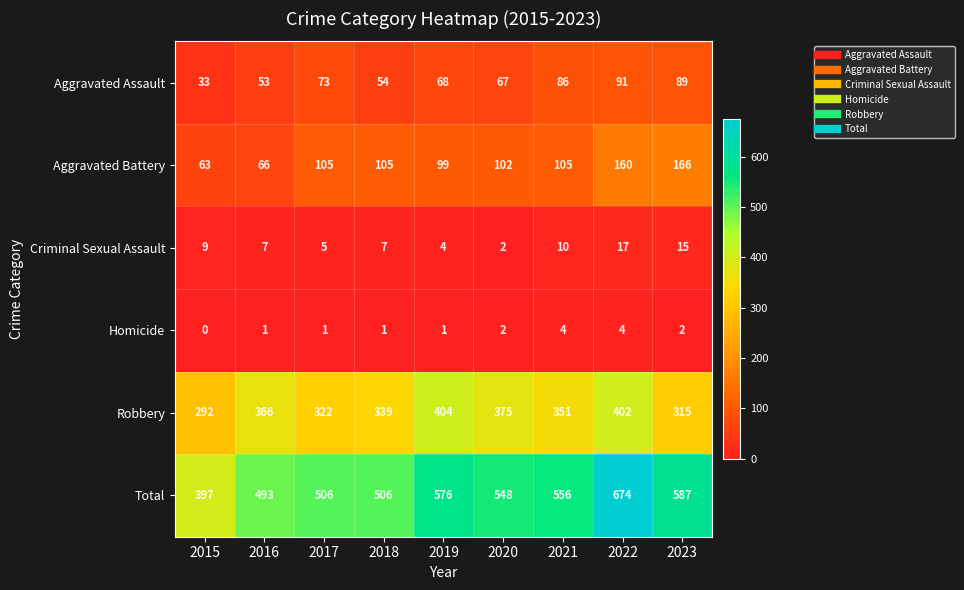

How many series are shown in this chart?

6